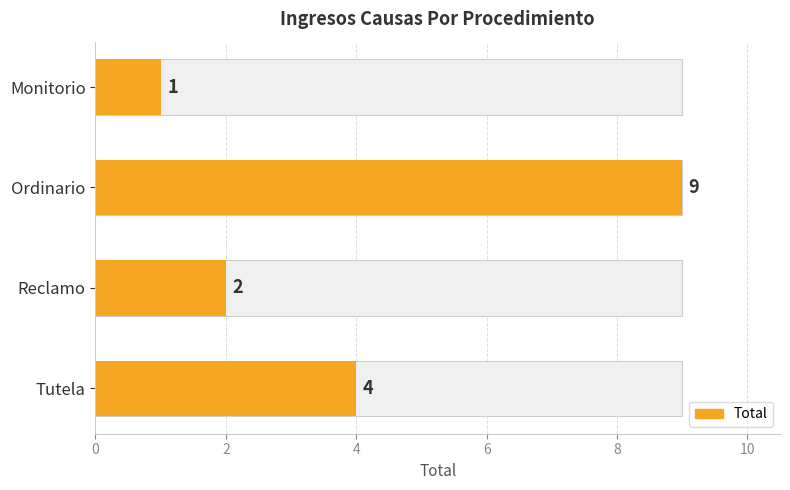

What value does the data have at Reclamo?

2